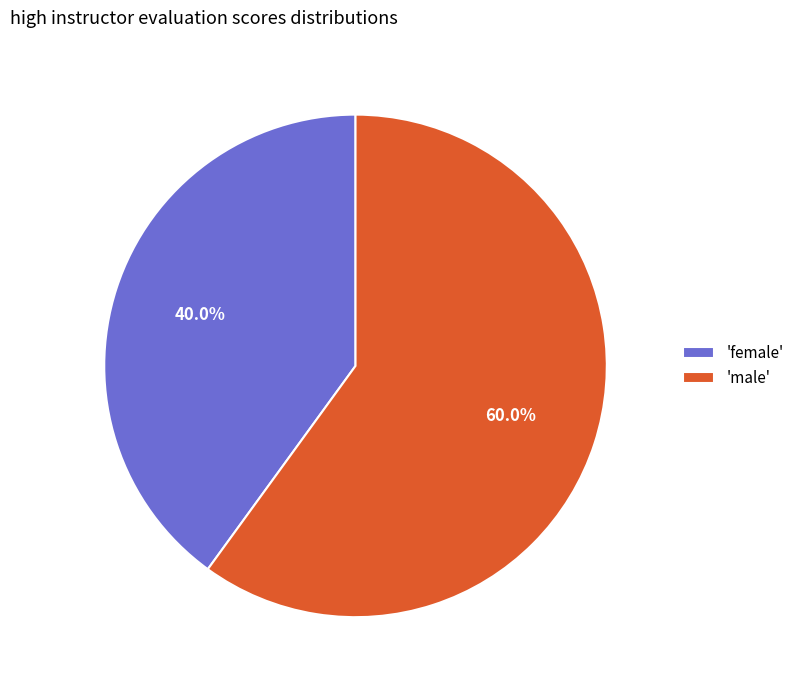

Which has a higher value, 'female' or 'male'?

'male'